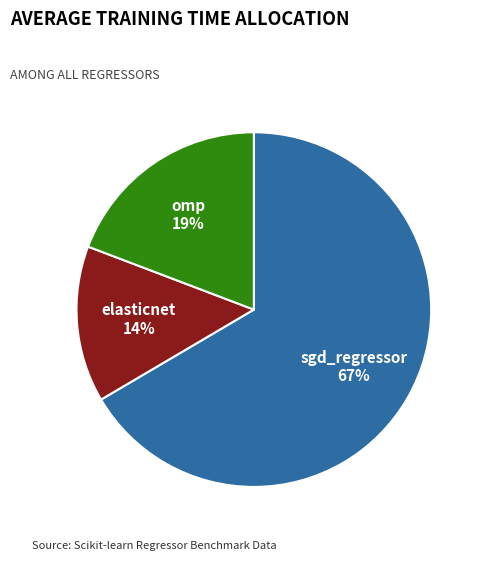

To the nearest percent, what is the combined percentage of elasticnet and sgd_regressor?

81%